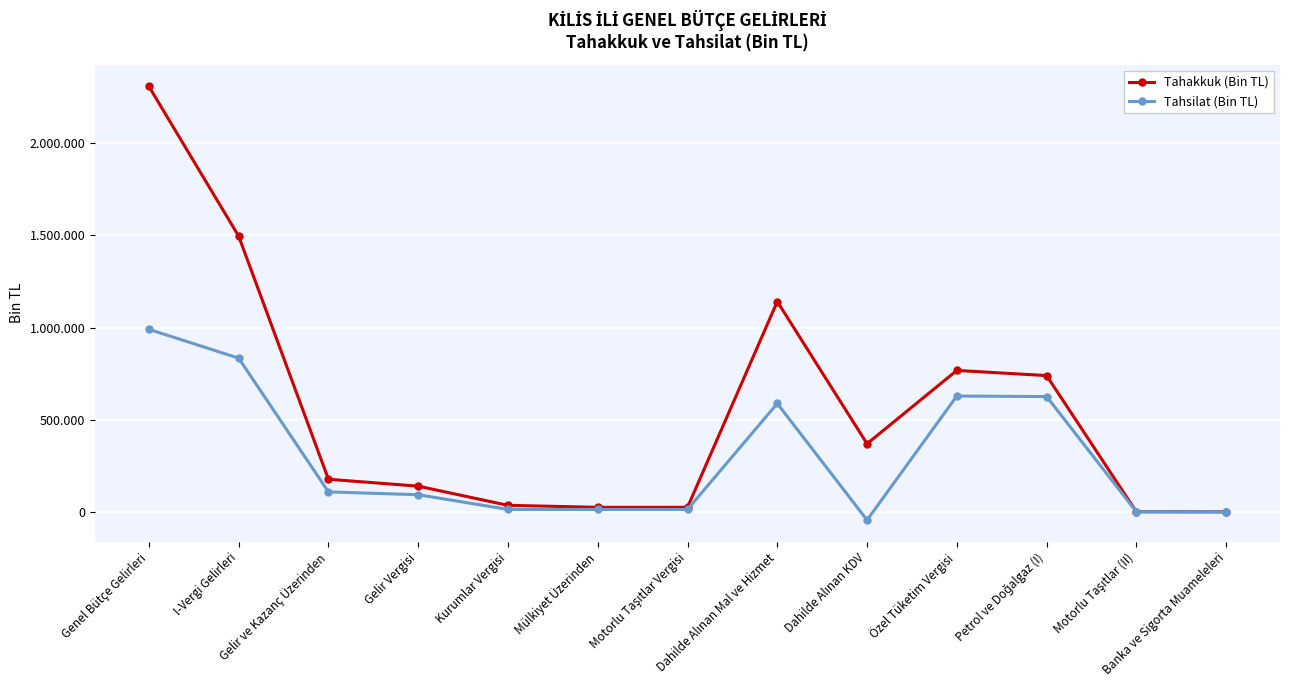

What are all the series names shown in the legend?

Tahakkuk (Bin TL), Tahsilat (Bin TL)